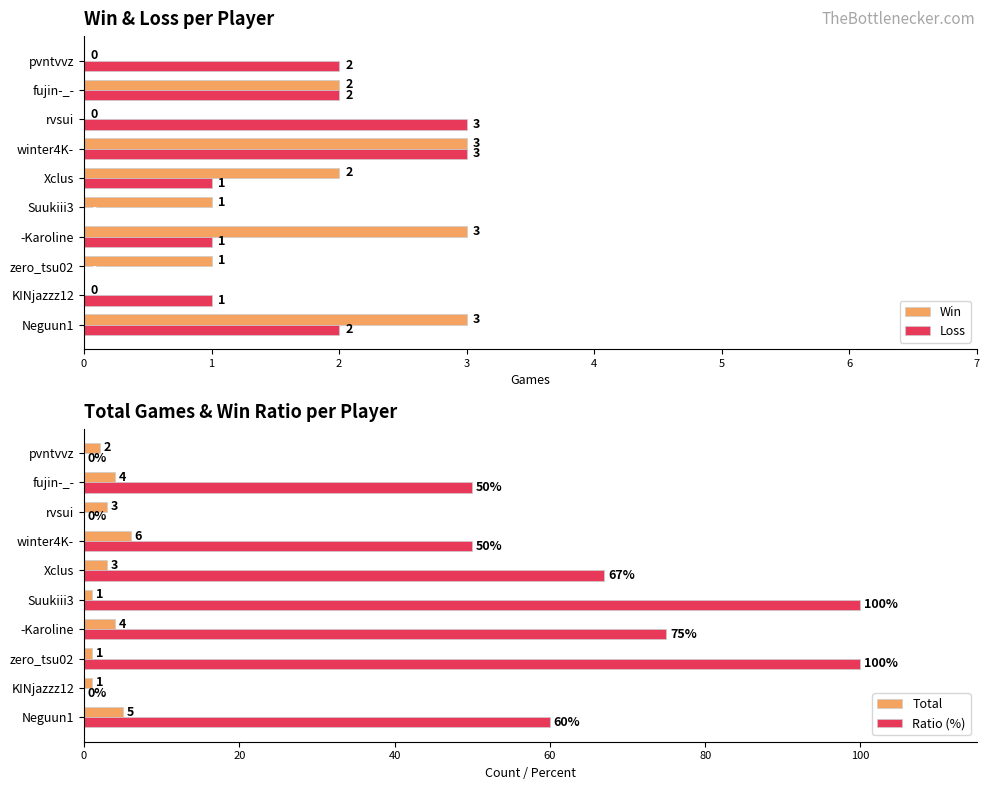

How many Win values are between 0 and 3?

10